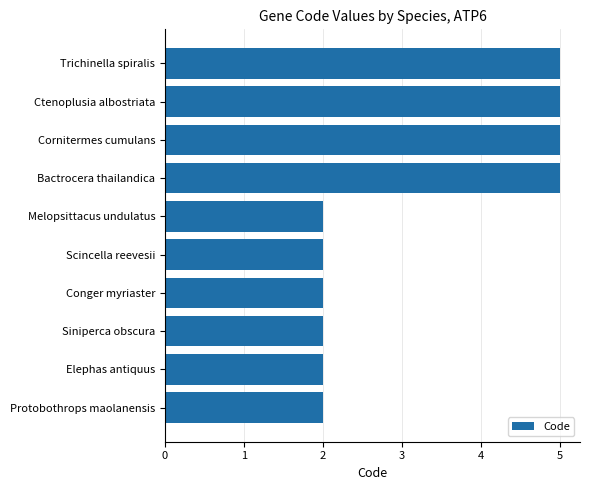

The value at Siniperca obscura is 3. True or false?

False